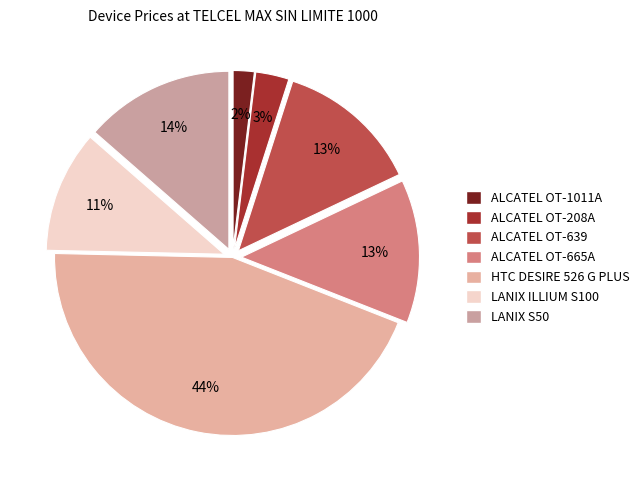

Does ALCATEL OT-665A account for over 50% of the chart?

No